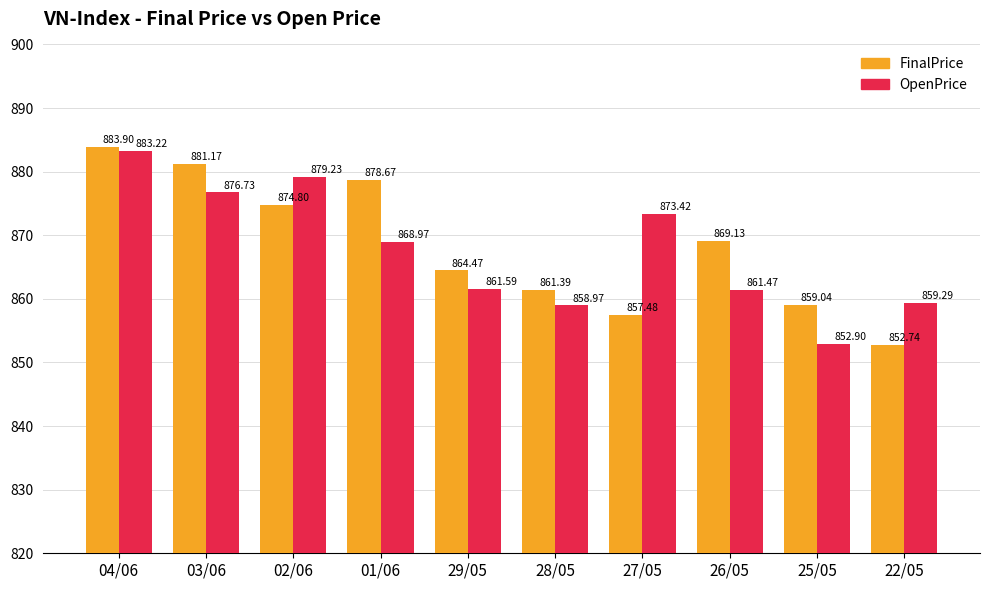

Rank the categories by OpenPrice value from highest to lowest.

04/06, 02/06, 03/06, 27/05, 01/06, 29/05, 26/05, 22/05, 28/05, 25/05